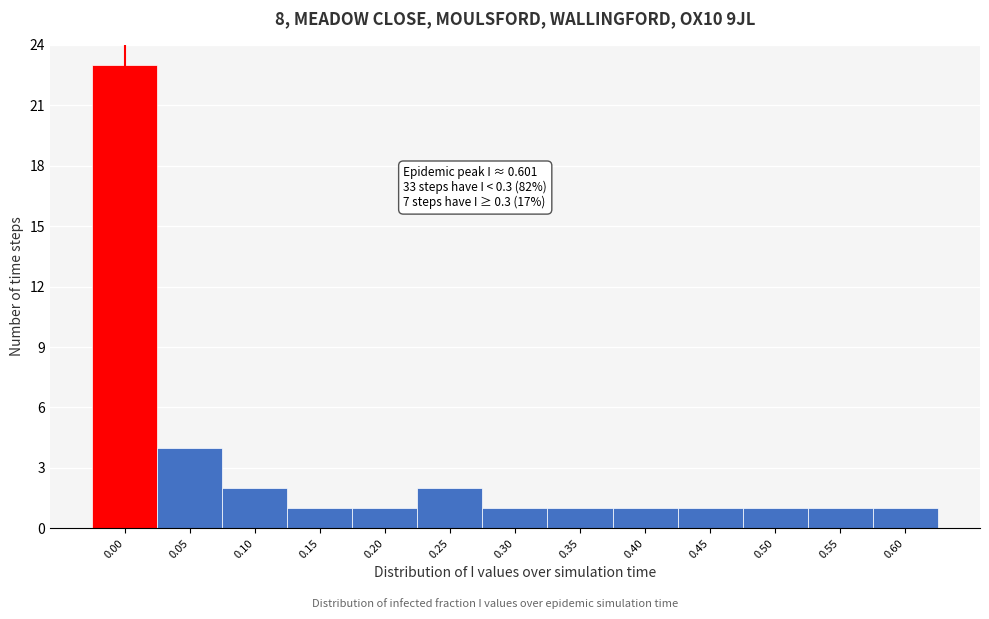

Reading left to right, list all the values displayed in this chart.

0.00=23	0.05=4	0.10=2	0.15=1	0.20=1	0.25=2	0.30=1	0.35=1	0.40=1	0.45=1	0.50=1	0.55=1	0.60=1